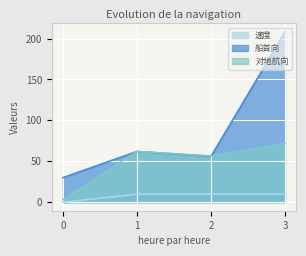

Where is the first local maximum for 船首向?

1